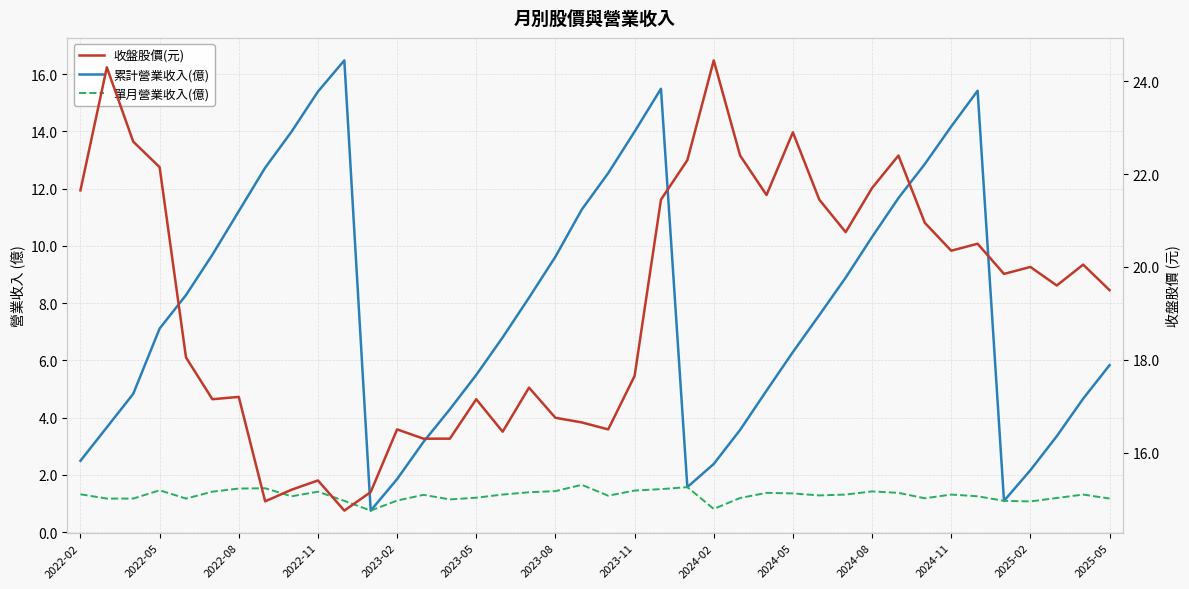

Rank the series at 34 from highest to lowest value.

收盤股價(元), 累計營業收入(億), 單月營業收入(億)